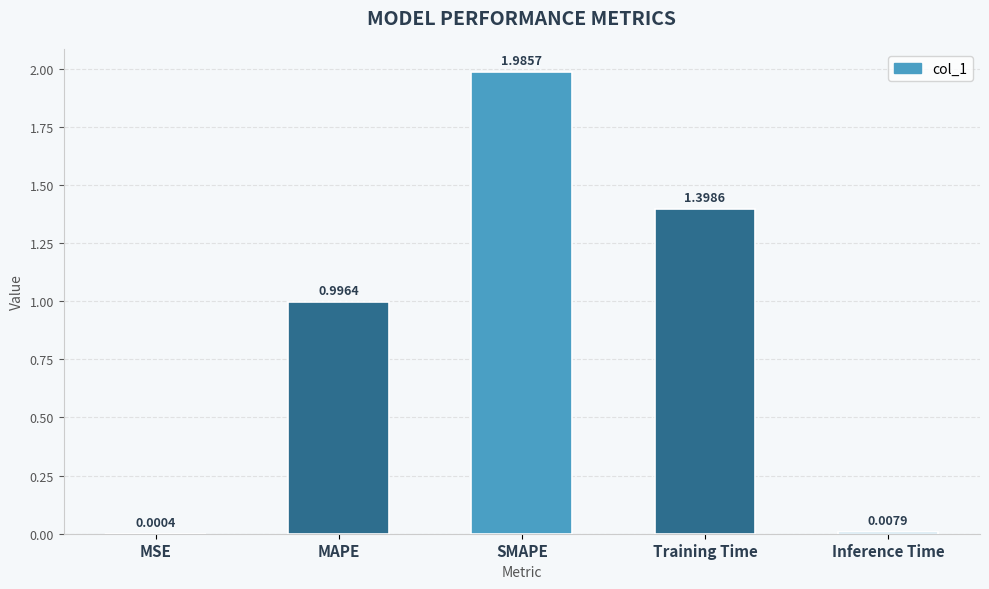

How many series are shown in this chart?

1